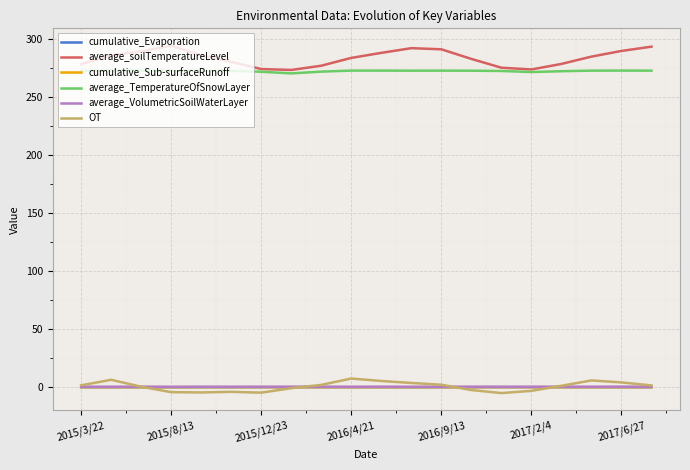

What is the lowest value of the average_soilTemperatureLevel series?

273.7